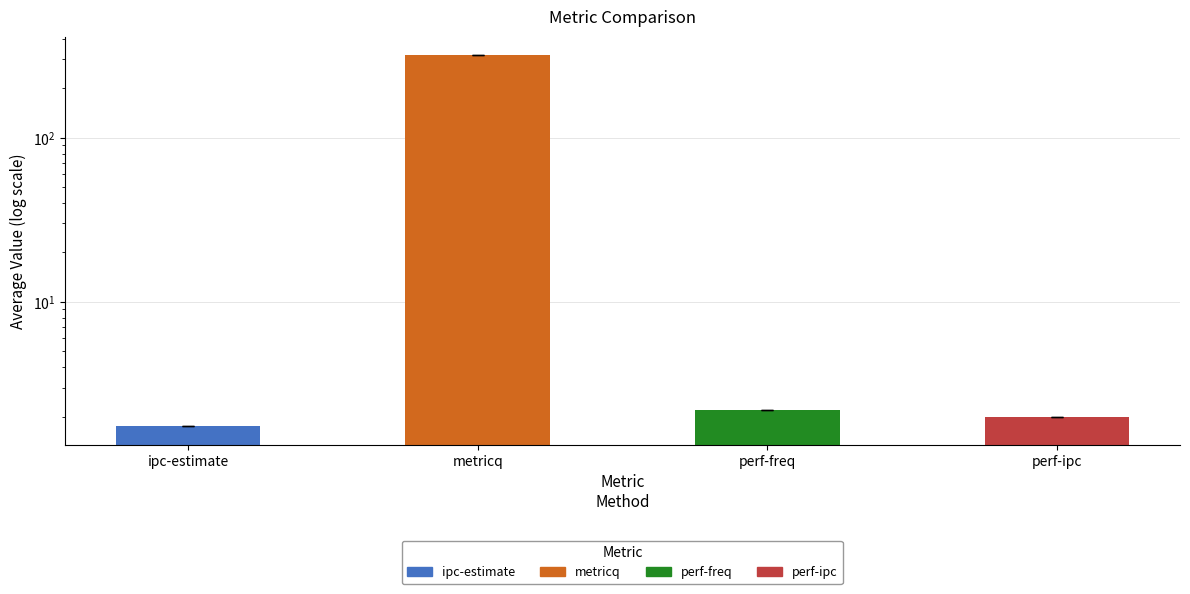

What is the difference between the maximum and minimum values?

315.8